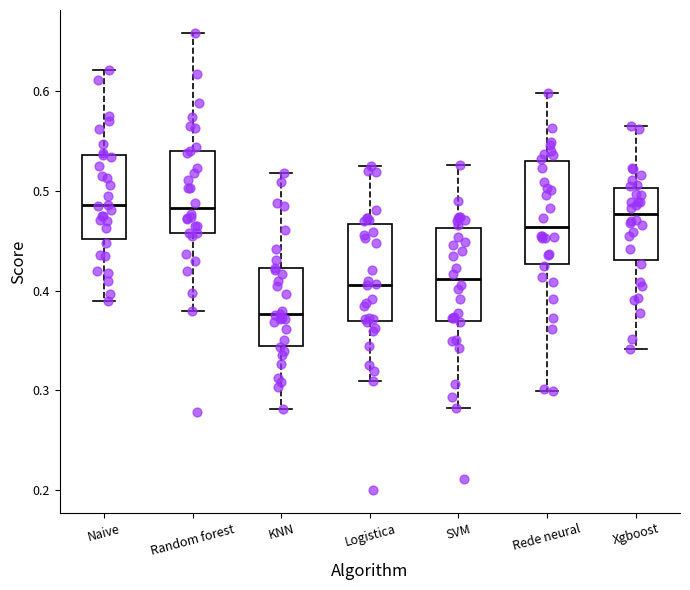

Reading left to right, transcribe this box plot: for each box, give where its median line is, the range the box spans, and where its two whiskers end, as read against the y-axis. The values are not printed on the chart, so give them approximately, as read against the axis.

Naive: median 0.49, box 0.45 to 0.54, whiskers 0.39 to 0.62
Random forest: median 0.48, box 0.46 to 0.54, whiskers 0.38 to 0.66
KNN: median 0.38, box 0.34 to 0.42, whiskers 0.28 to 0.52
Logistica: median 0.41, box 0.37 to 0.47, whiskers 0.31 to 0.52
SVM: median 0.41, box 0.37 to 0.46, whiskers 0.28 to 0.53
Rede neural: median 0.46, box 0.43 to 0.53, whiskers 0.30 to 0.60
Xgboost: median 0.48, box 0.43 to 0.50, whiskers 0.34 to 0.56